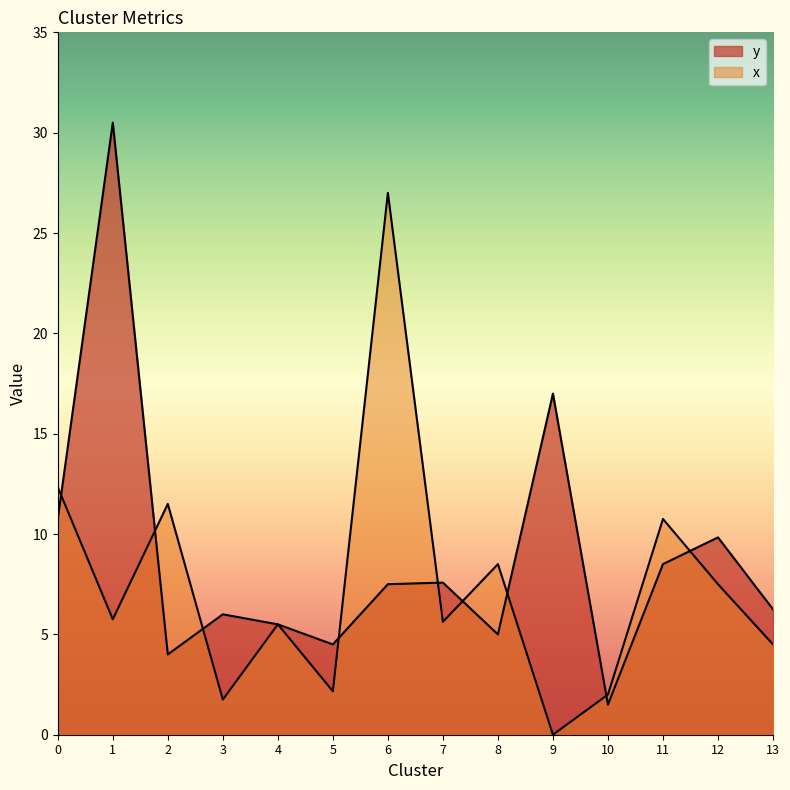

At how many categories does at least one series exceed 20?

2